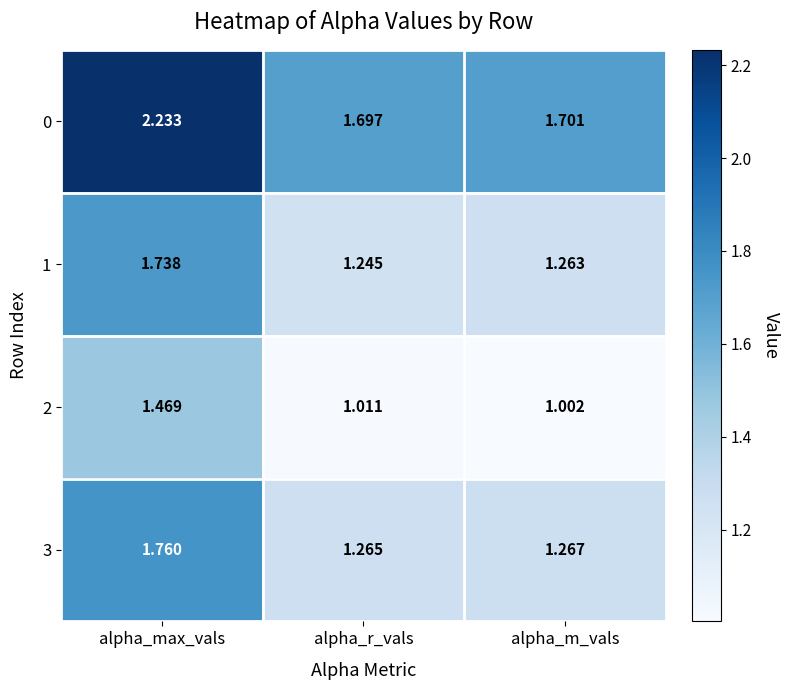

Which series has the widest spread of values?

0